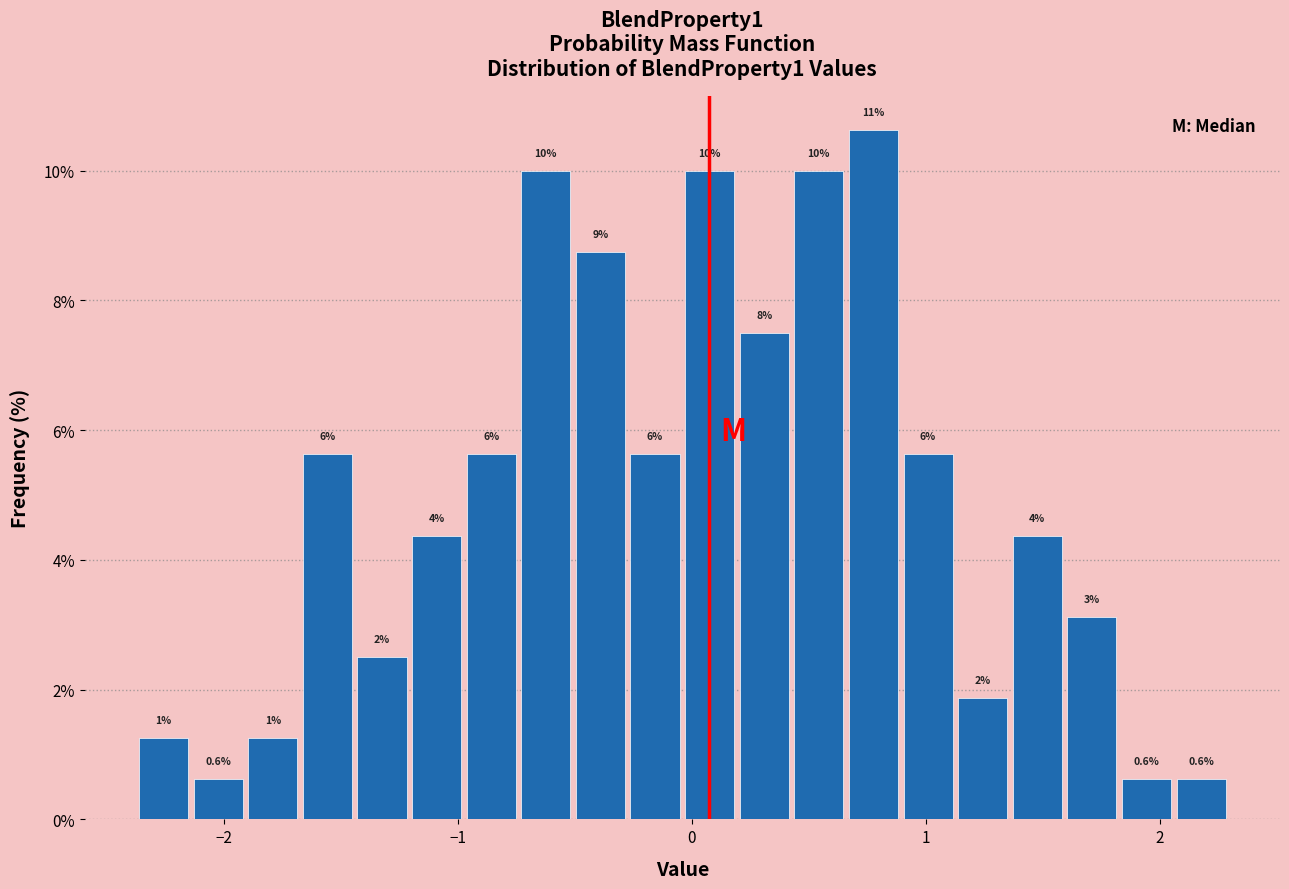

Around what value on the x-axis is the tallest bar? Give the approximate position of its centre, as read against the axis.

0.8